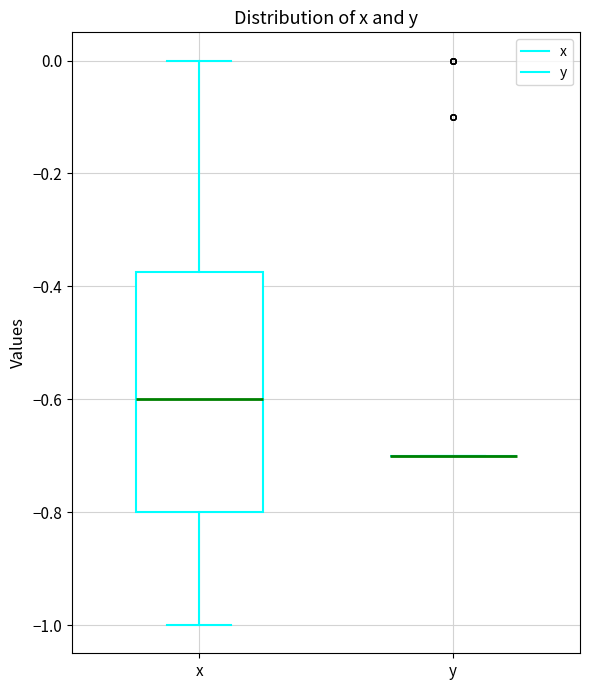

Reading left to right, read every box against the y-axis: the position of its median line, the range the box covers, and the ends of its whiskers. The values are not printed on the chart, so give them approximately, as read against the axis.

x: median -0.60, box -0.80 to -0.38, whiskers -1.00 to 0.00
y: box collapsed to a line at -0.70, whiskers -0.70 to -0.70